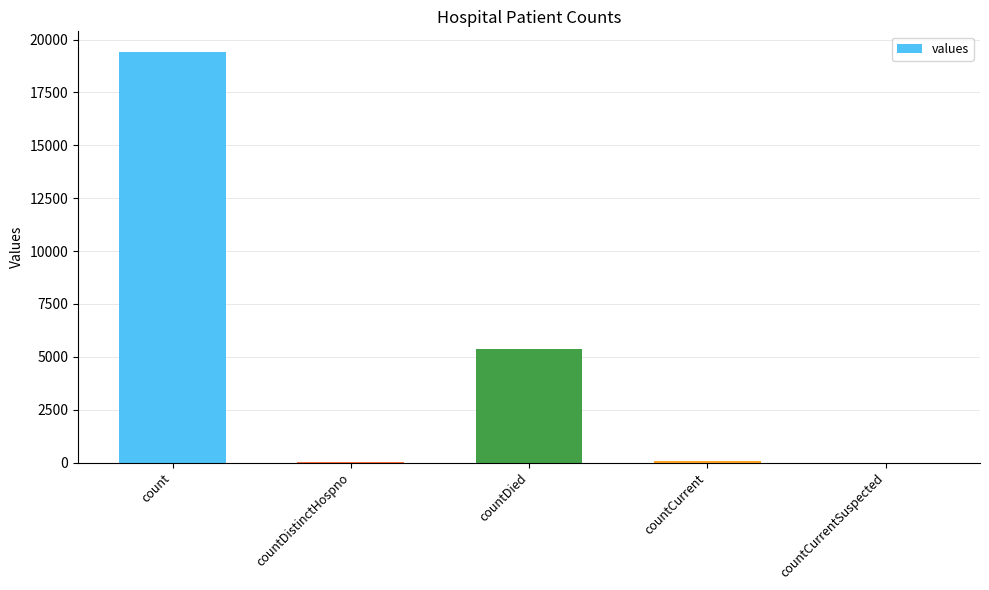

Where is the data nearest to the value 9710?

countDied